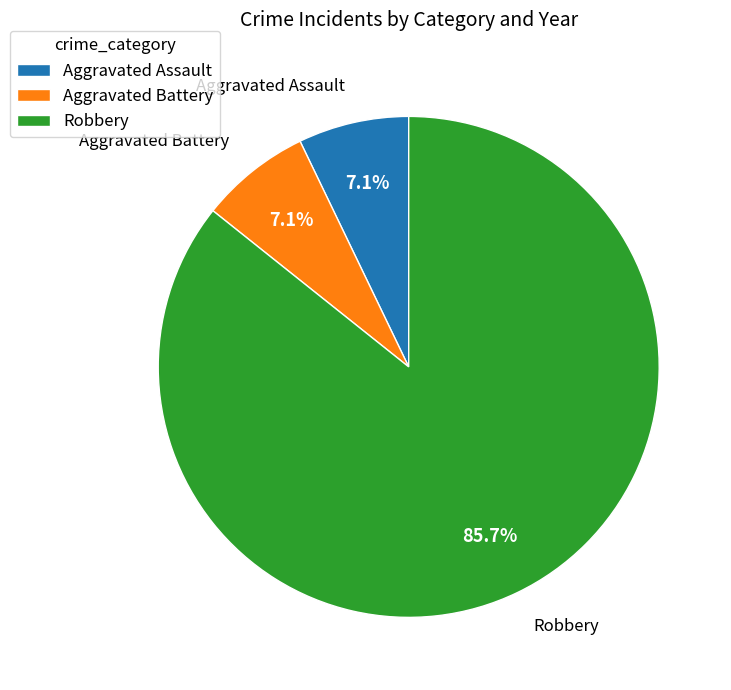

Does Robbery represent more than half of the total?

Yes